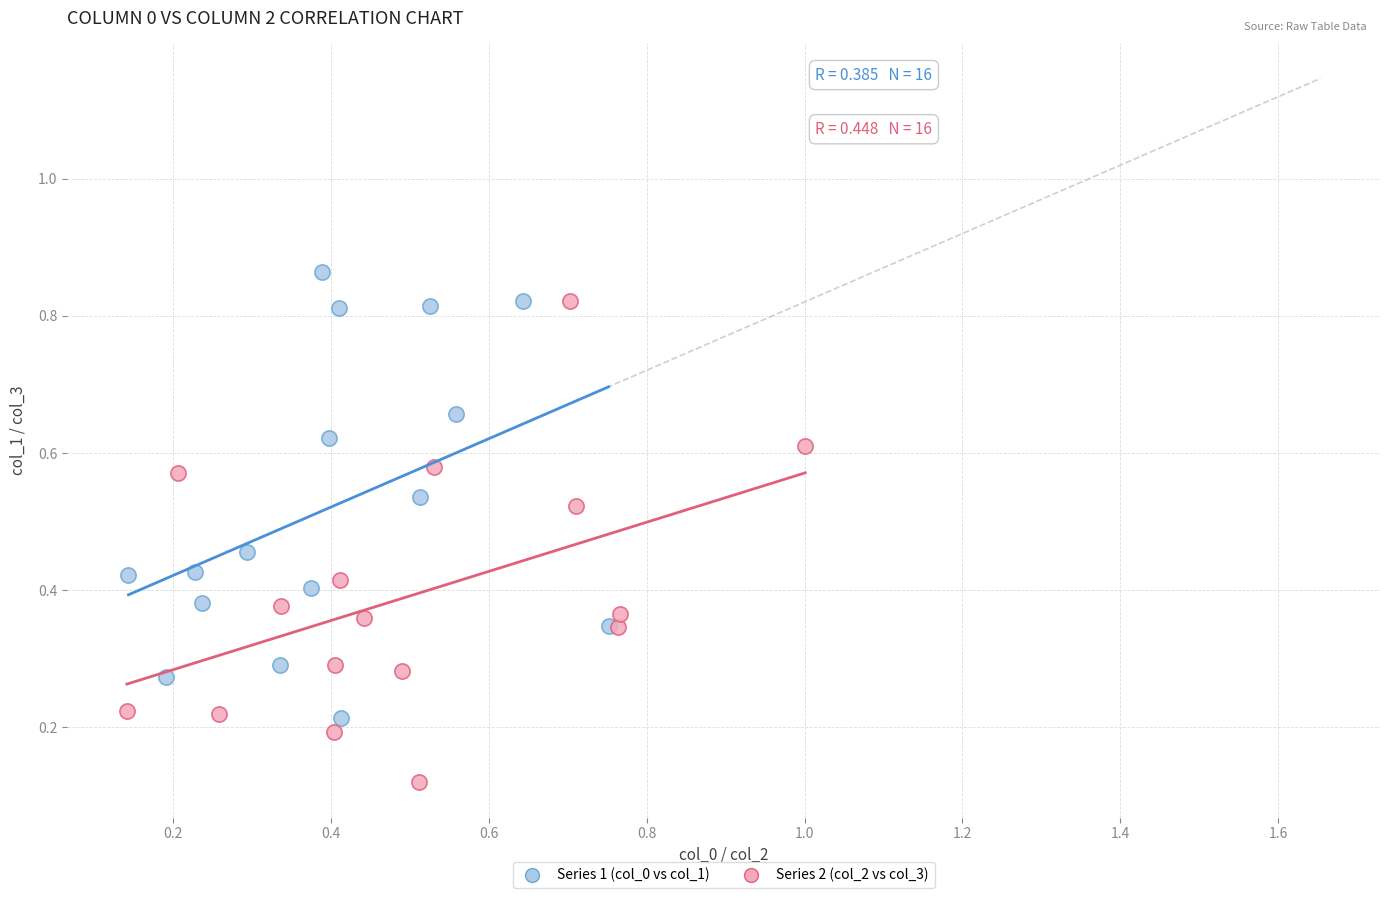

Which series contains the lowest Y value?

Series 2 (col_2 vs col_3)